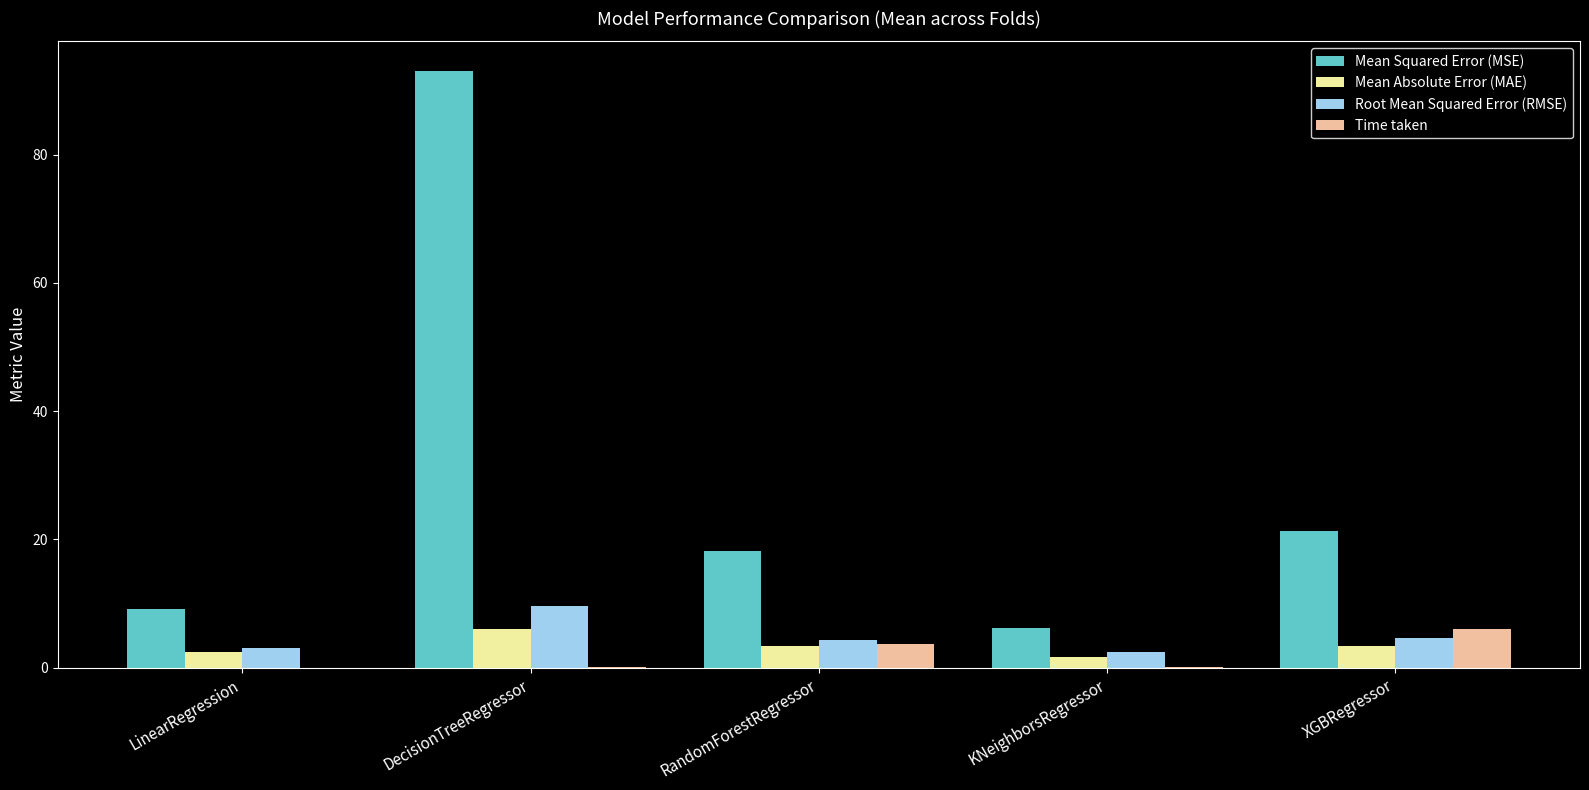

Which series changed the most between DecisionTreeRegressor and XGBRegressor?

Mean Squared Error (MSE)